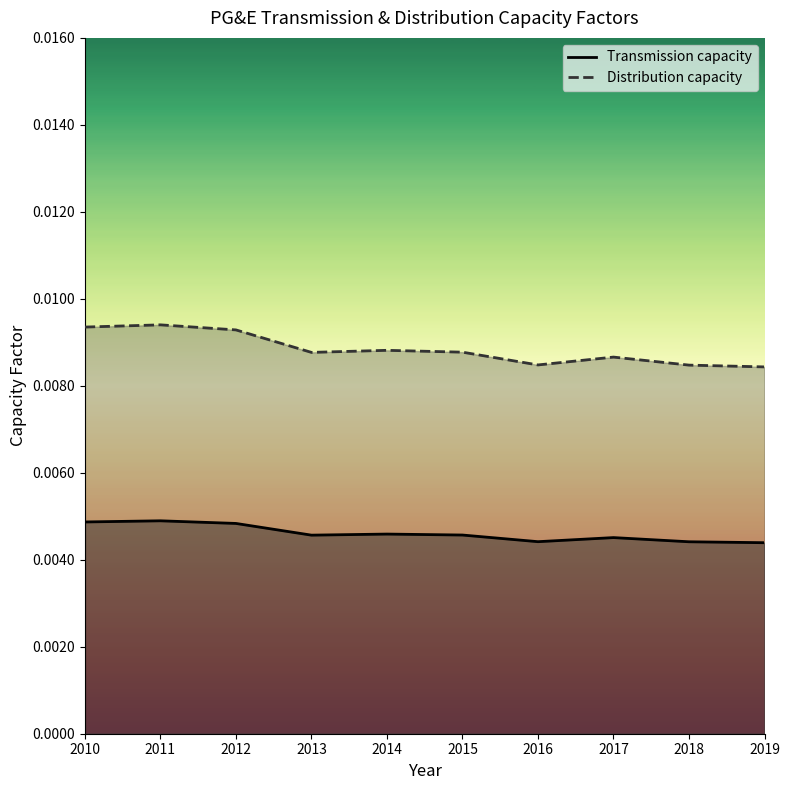

Does the chart display data point markers on the line(s)?

No